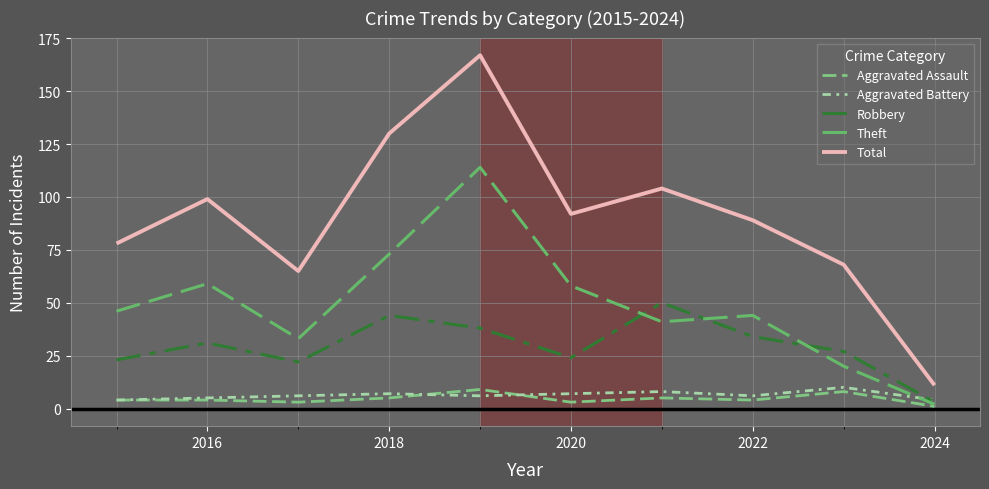

How many lines are shown in the chart?

5